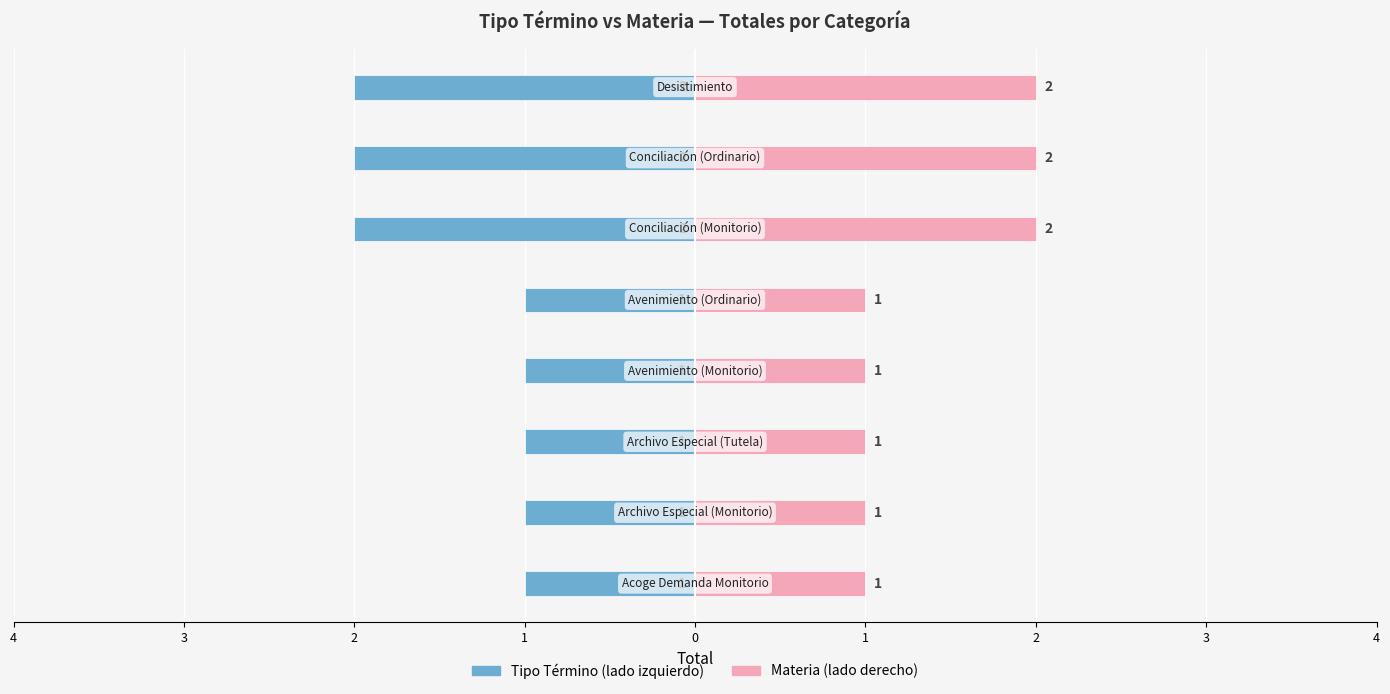

Is the value of Ordinario / Right at 0 greater than the value of Monitorio / Left at 3?

Yes